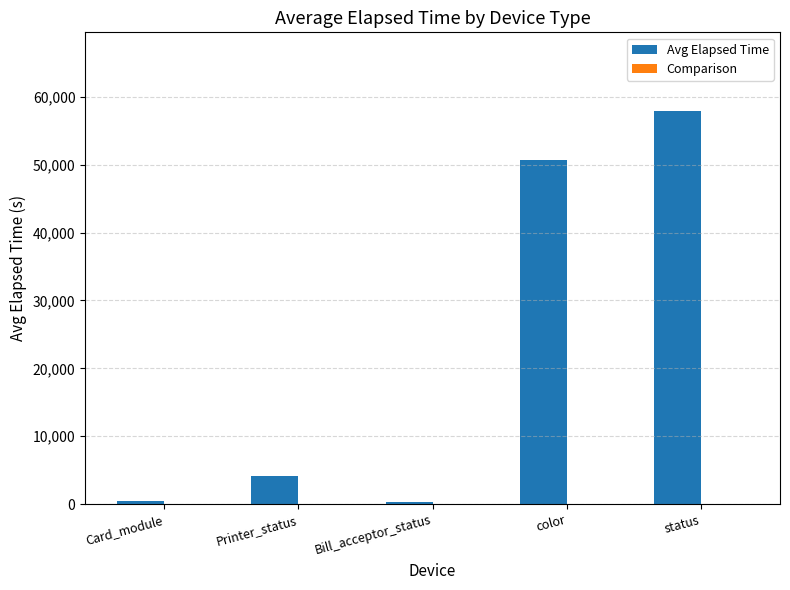

How many bars are there in total?

5